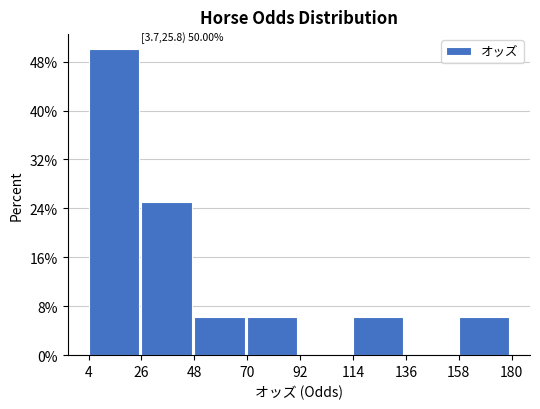

Which range on the x-axis has the tallest bar?

4 to 26